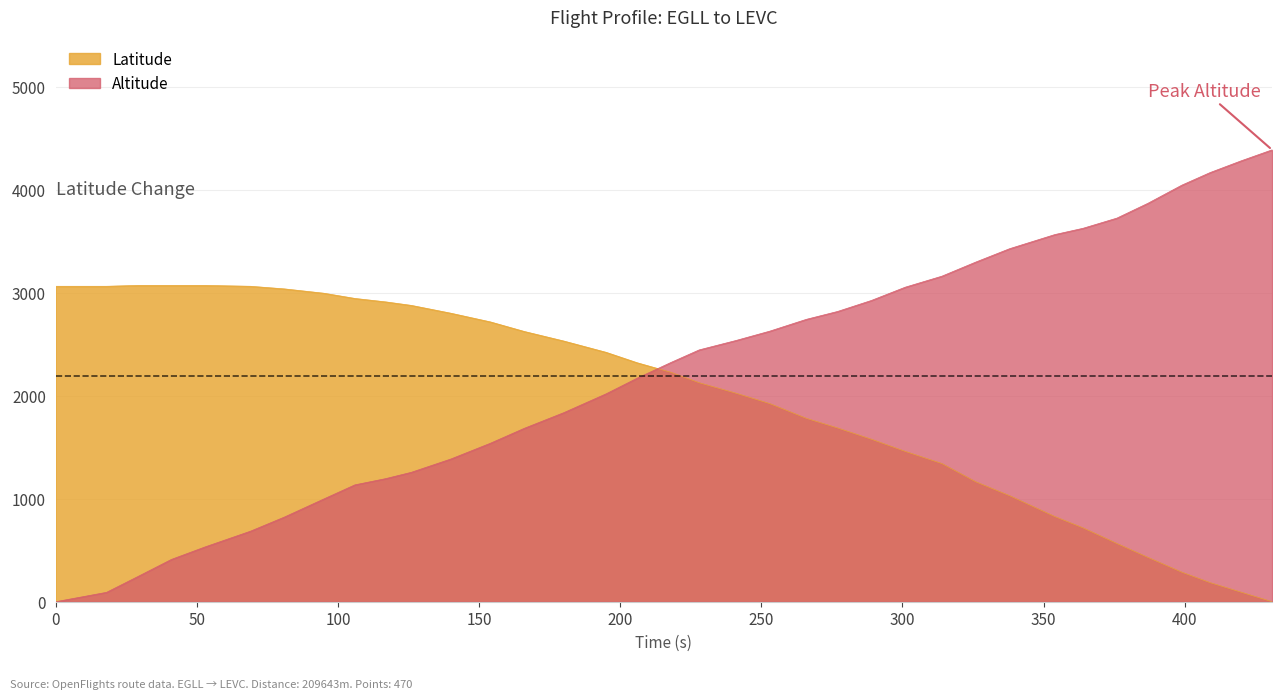

How many values in the Latitude series exceed 2228?

18